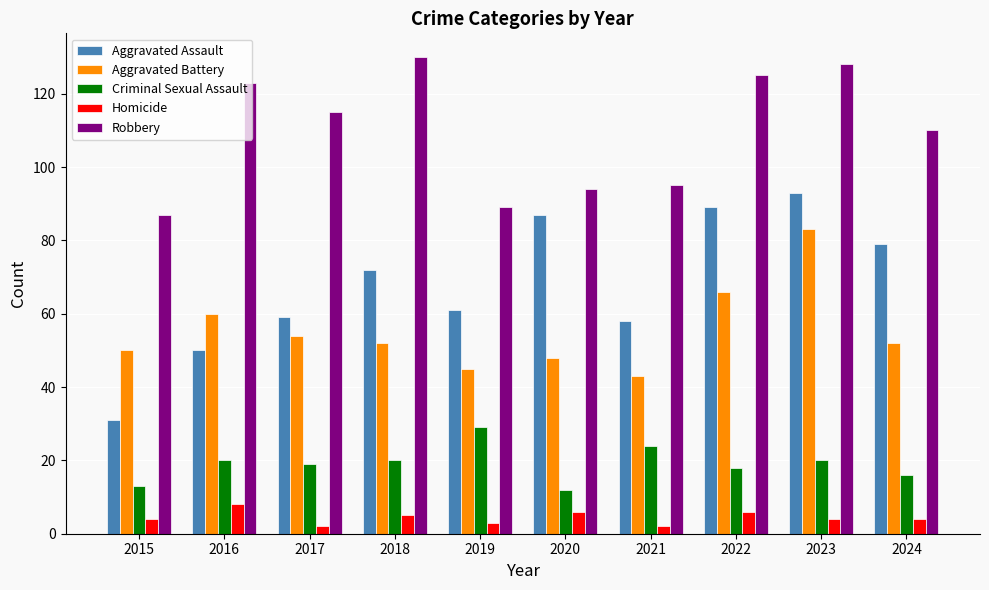

Reading left to right, extract all data points from this chart.

Aggravated Assault: 31	50	59	72	61	87	58	89	93	79
Aggravated Battery: 50	60	54	52	45	48	43	66	83	52
Criminal Sexual Assault: 13	20	19	20	29	12	24	18	20	16
Homicide: 4	8	2	5	3	6	2	6	4	4
Robbery: 87	123	115	130	89	94	95	125	128	110